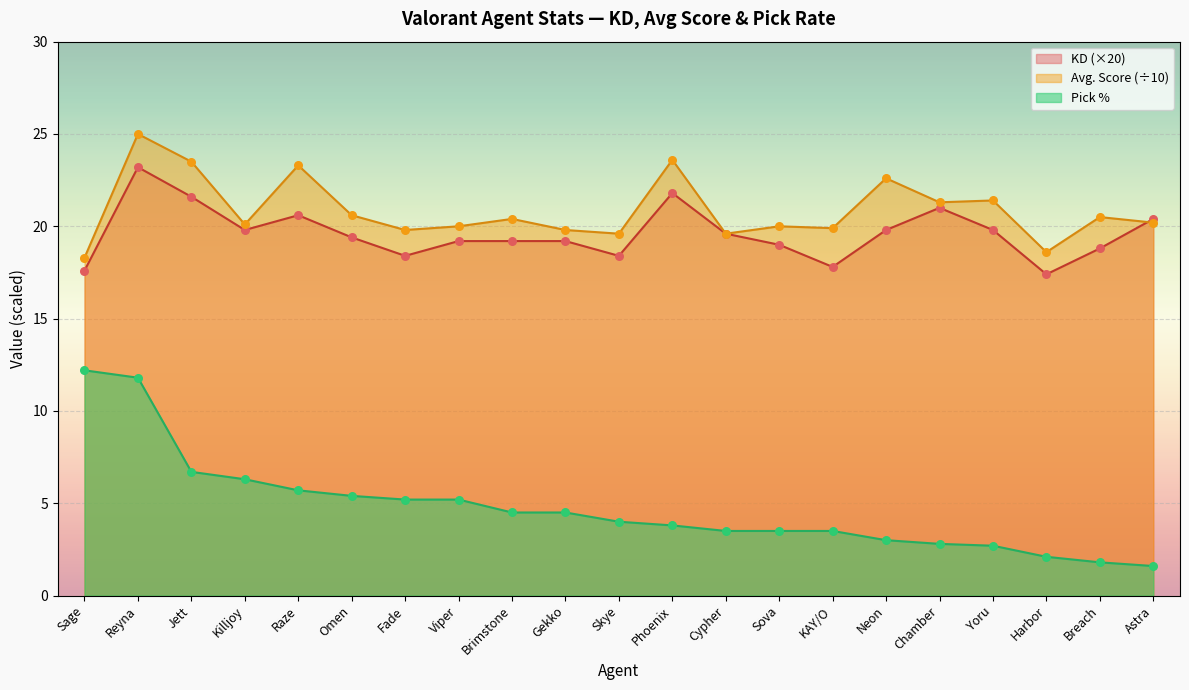

Which series has the largest total across all categories?

Avg. Score (÷10)